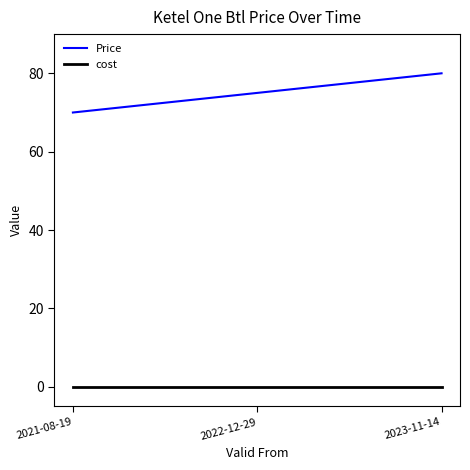

What is the approximate value of Price at 2023-11-14, to the nearest 10?

80